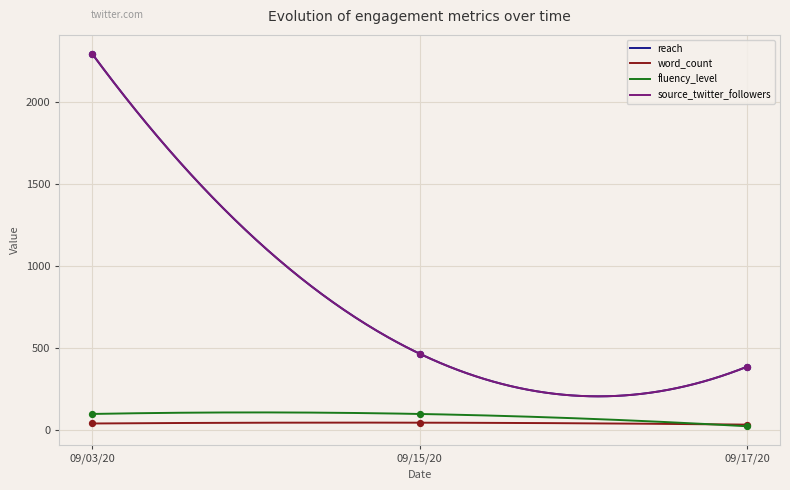

Which series contains the highest Y value?

reach